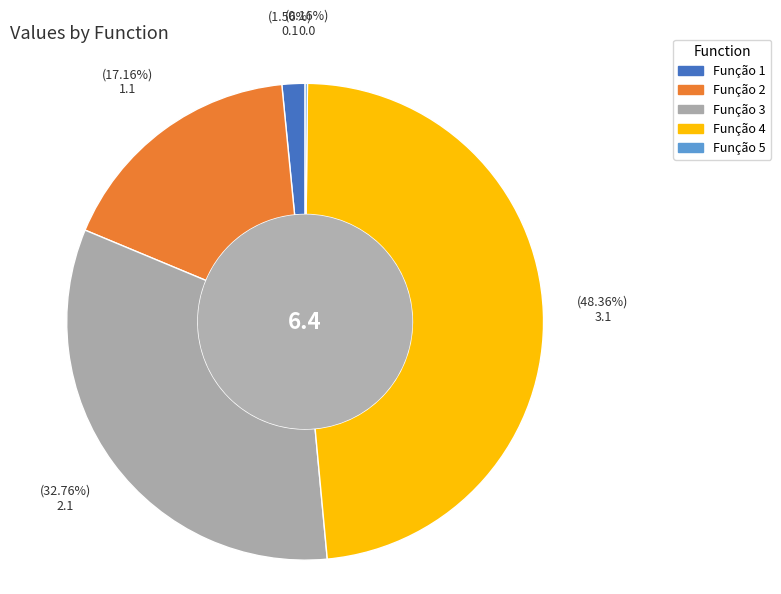

True or false: Função 3 accounts for 33% of the total.

True